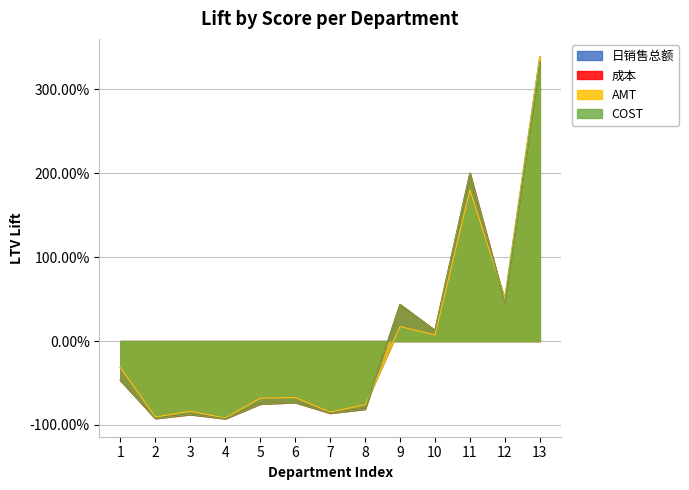

What is the value of the COST point at the 2nd from the left?

-92.1